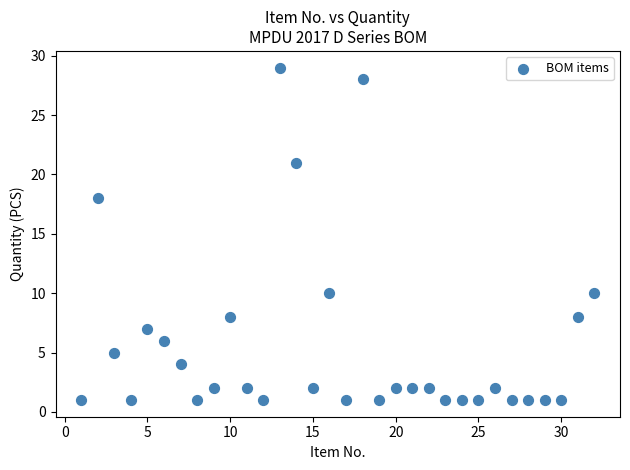

What Y value in the scatter plot is closest to 15?

18